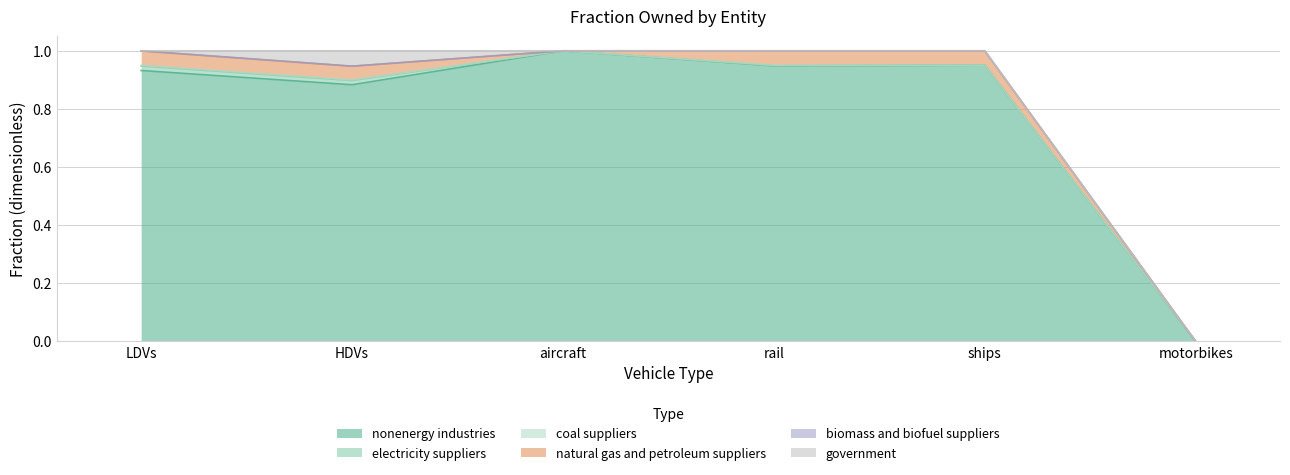

What is the label of the 2nd point from the left?

HDVs